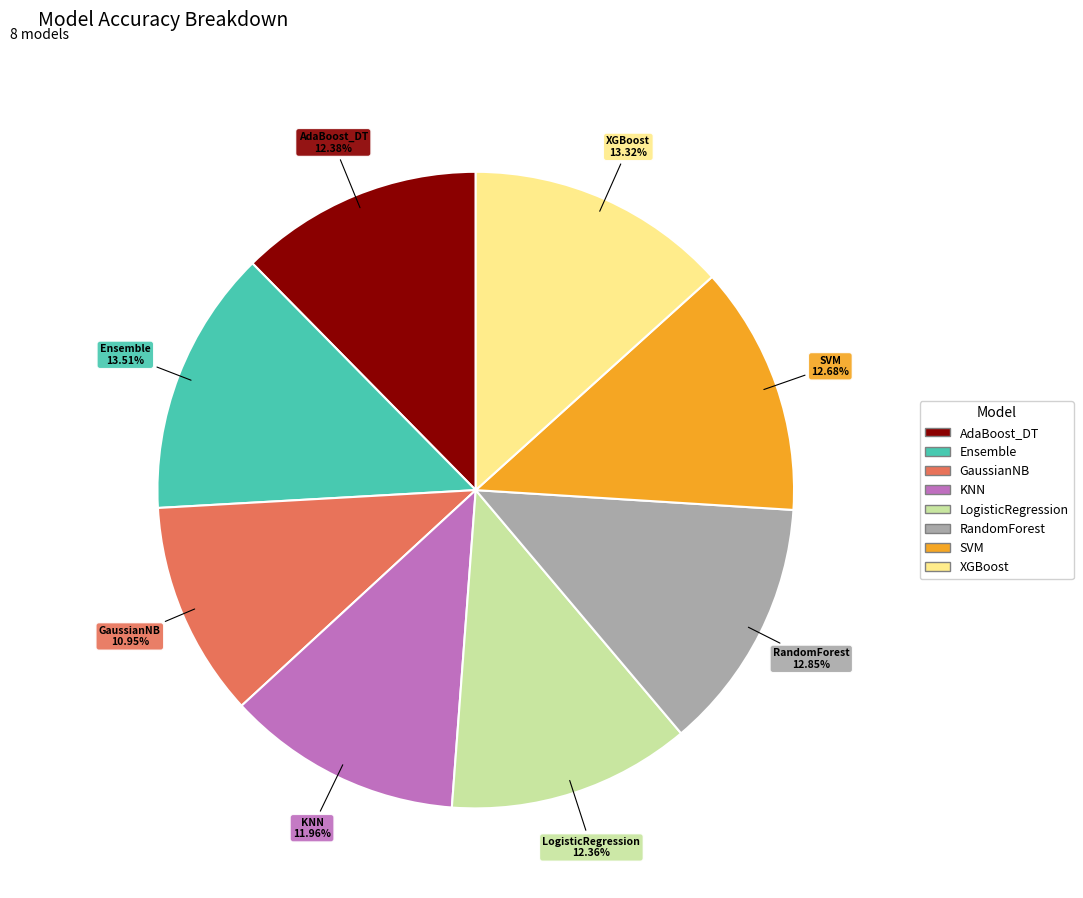

To the nearest percent, what percentage of the pie is KNN?

12%